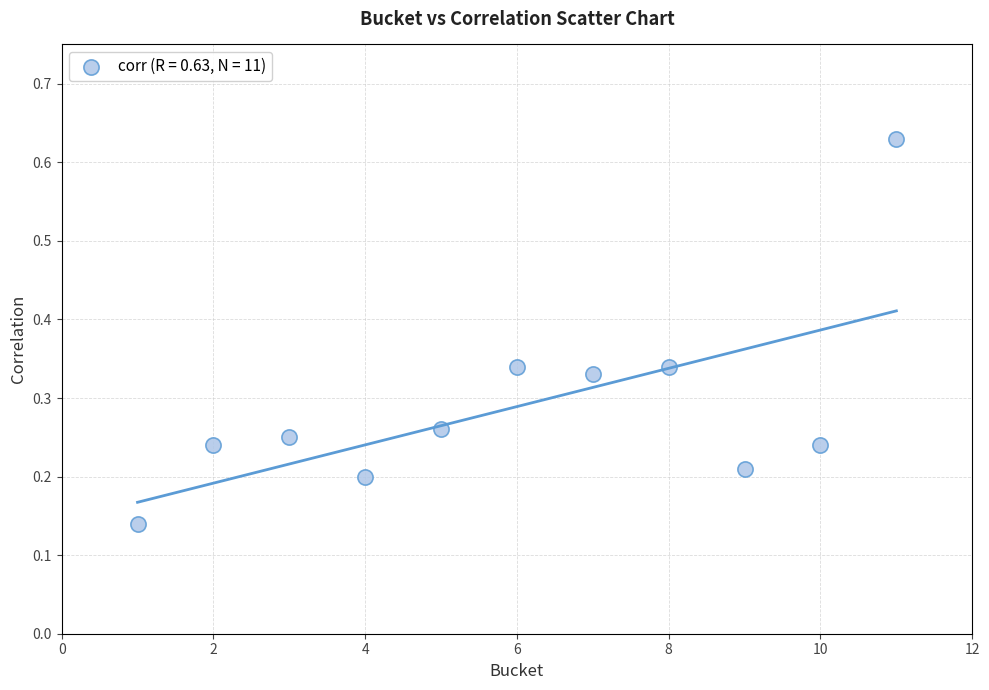

What is the average X value?

6.0